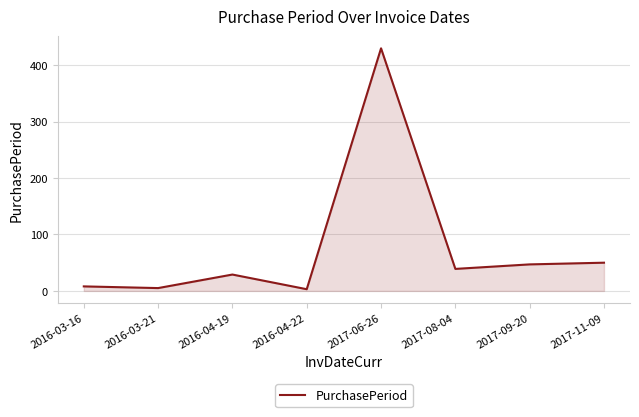

What is the greatest value displayed?

430